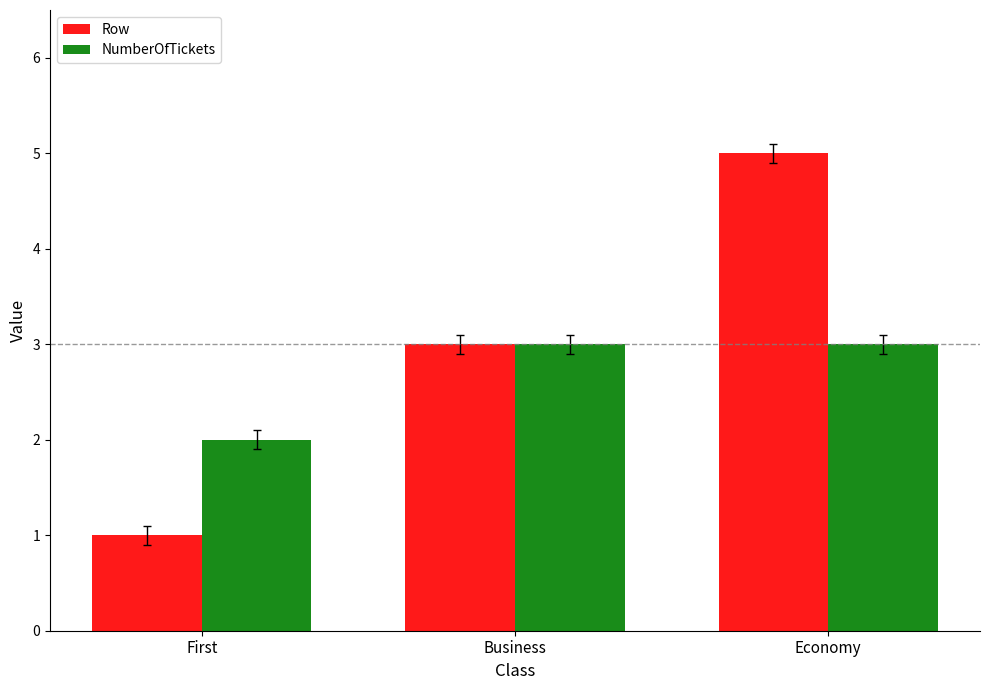

Are the bars grouped side by side (vs. stacked)?

Yes